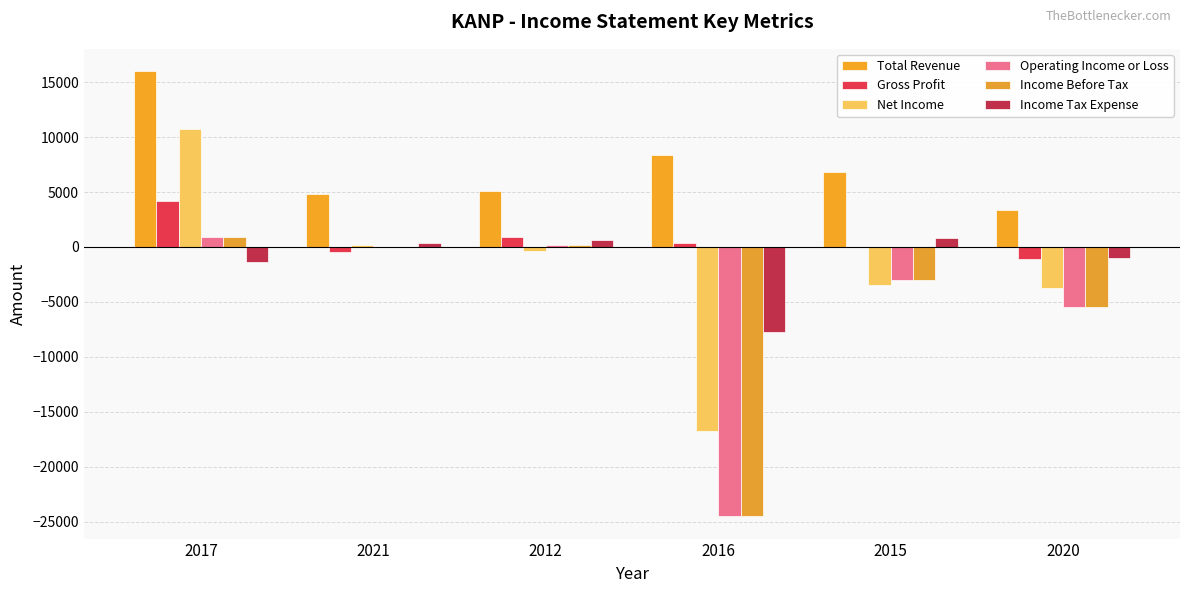

What is the value of the Gross Profit bar at the 6th from the left?

-1100